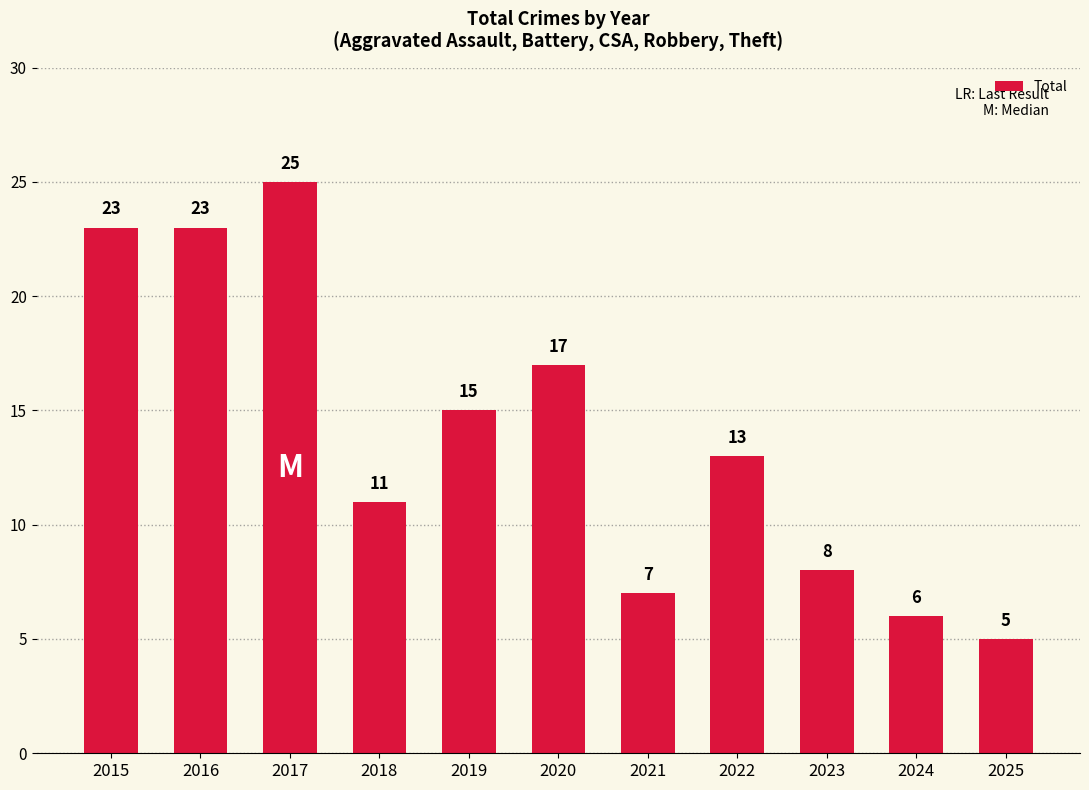

How many data points does each series have?

11